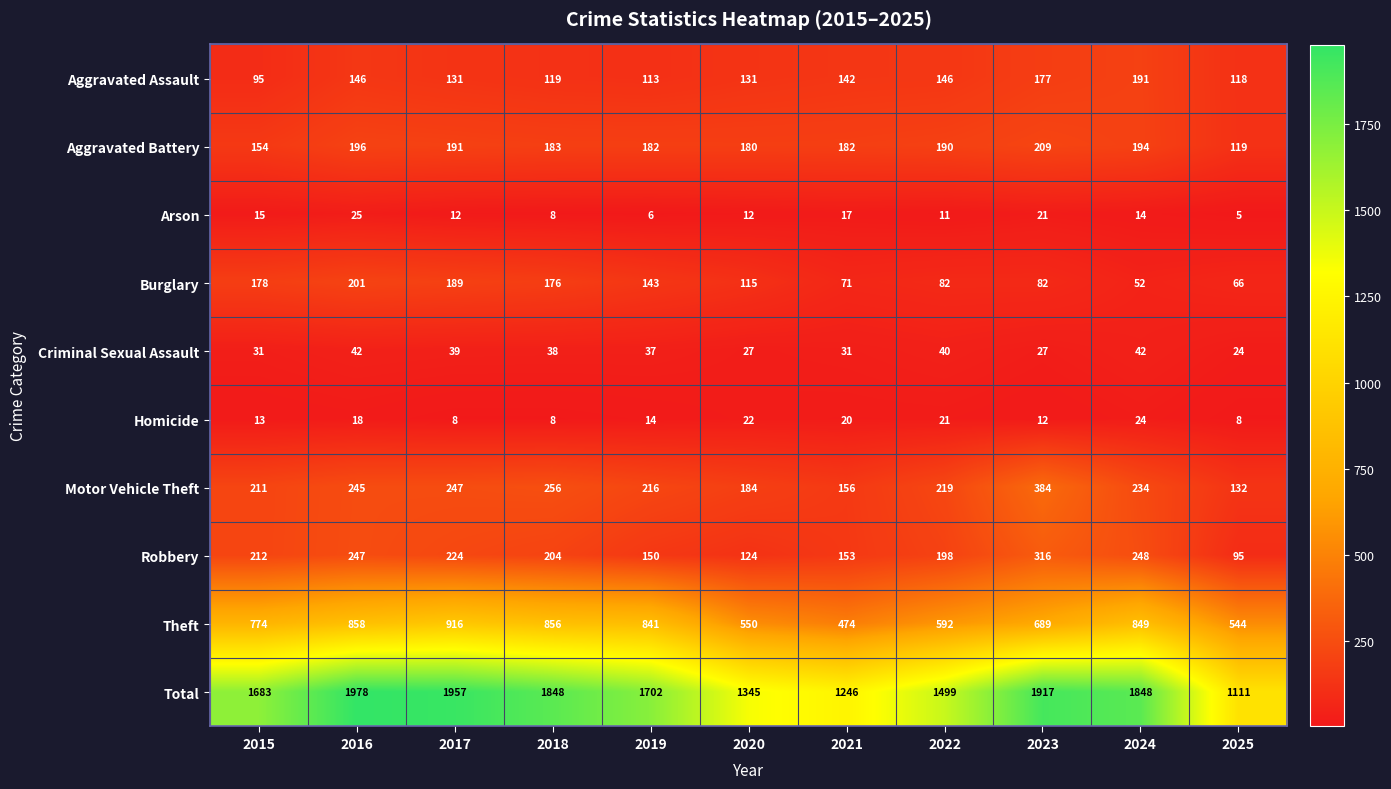

At which label is Burglary closest to 126?

2020